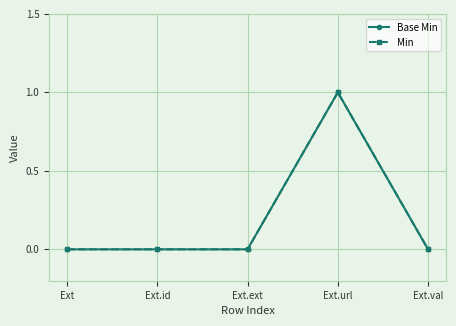

What is the highest value of the Min series?

1